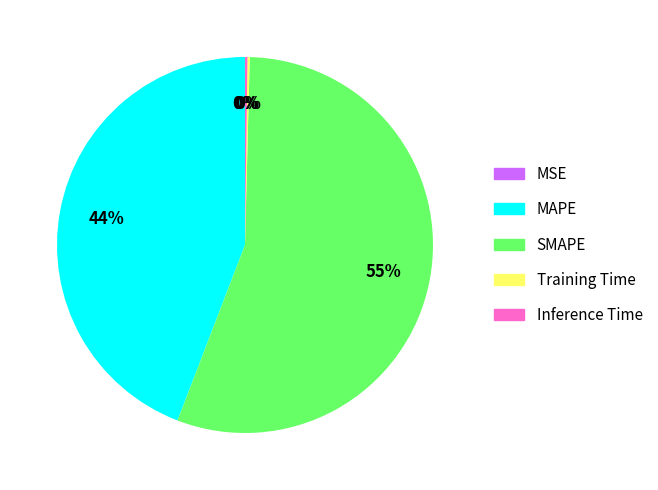

Which category accounts for the majority?

SMAPE